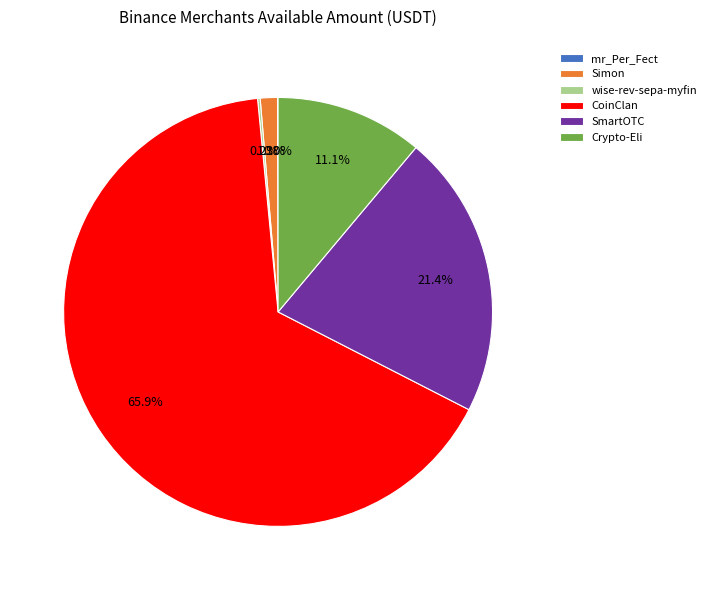

Which category has the biggest portion of the pie?

CoinClan